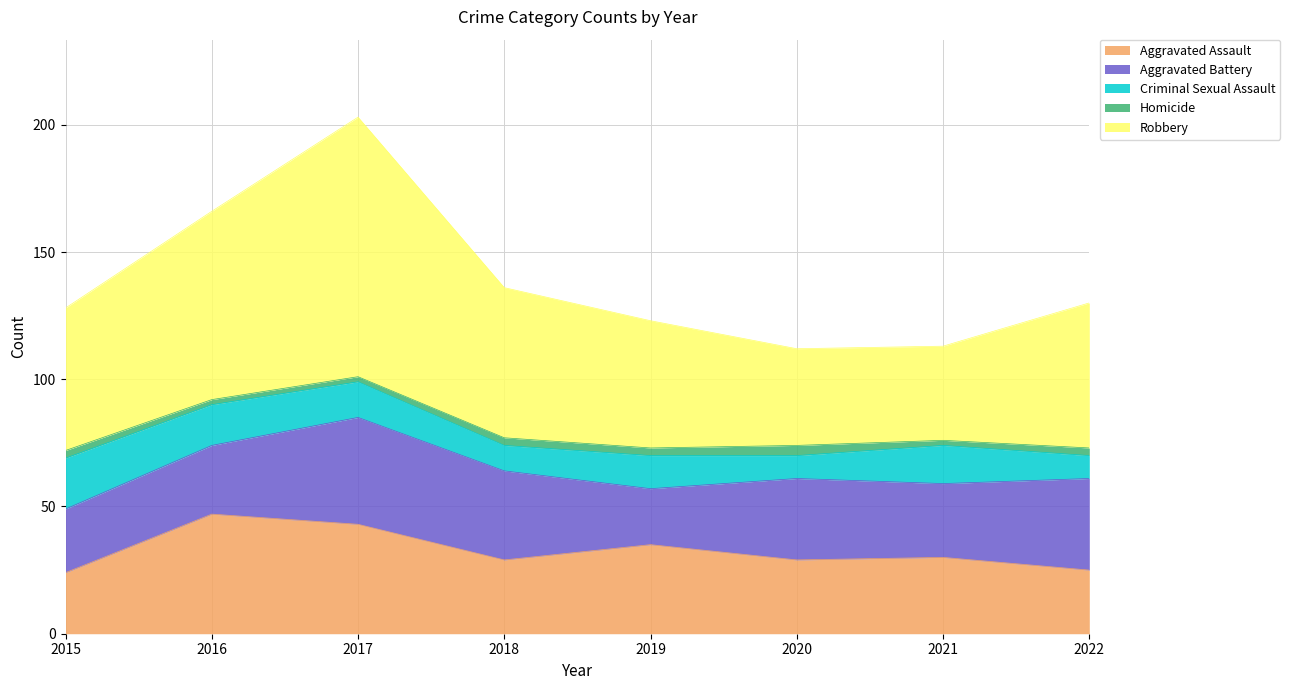

Which series has the widest spread of values?

Robbery